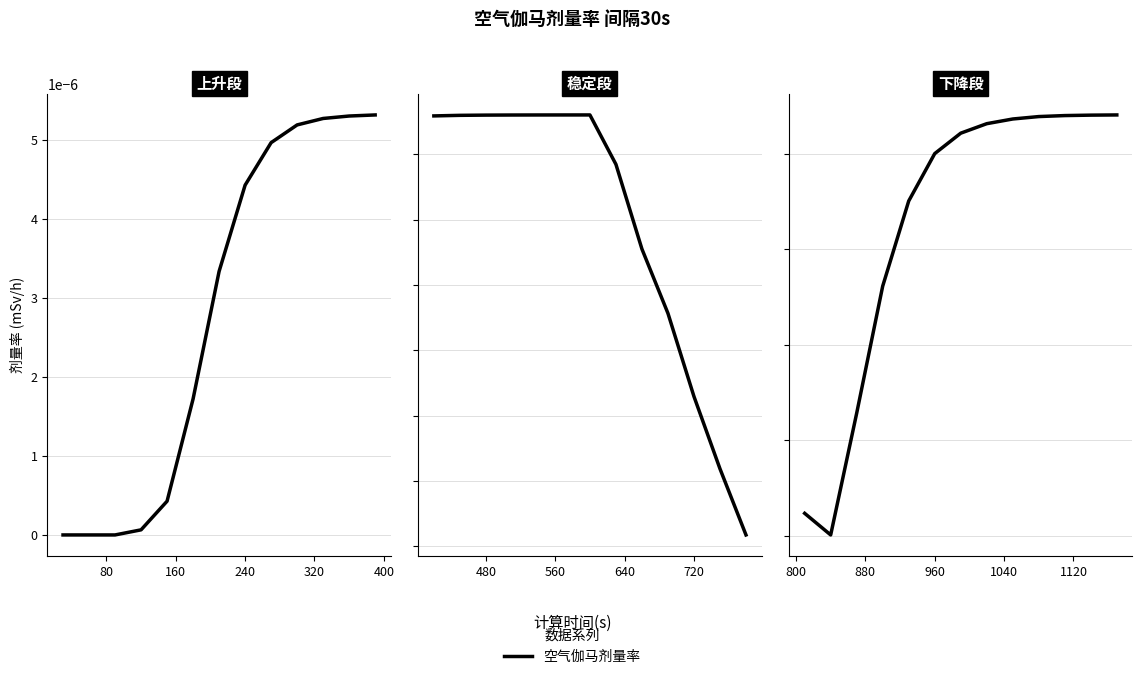

Is it true that the value at 160 is 0.0?

False